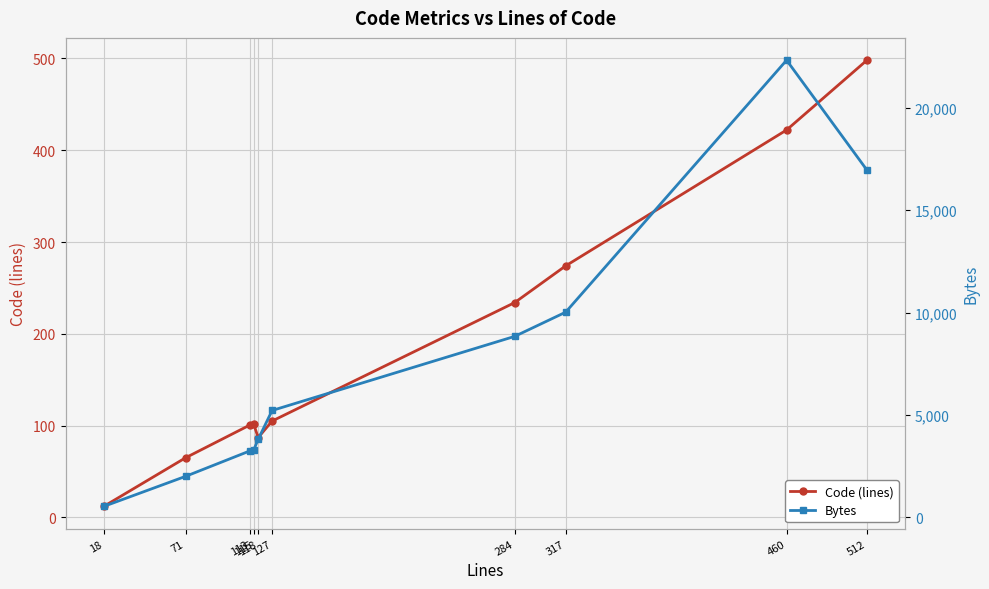

True or false: Bytes has a value of 5217 at 127.

True